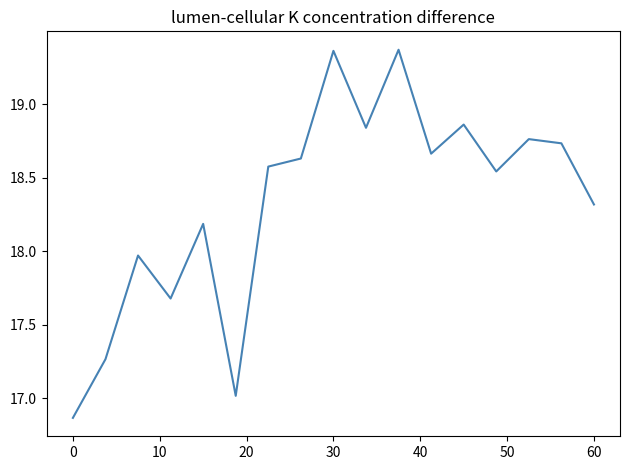

What is the difference between the maximum and minimum values?

2.5